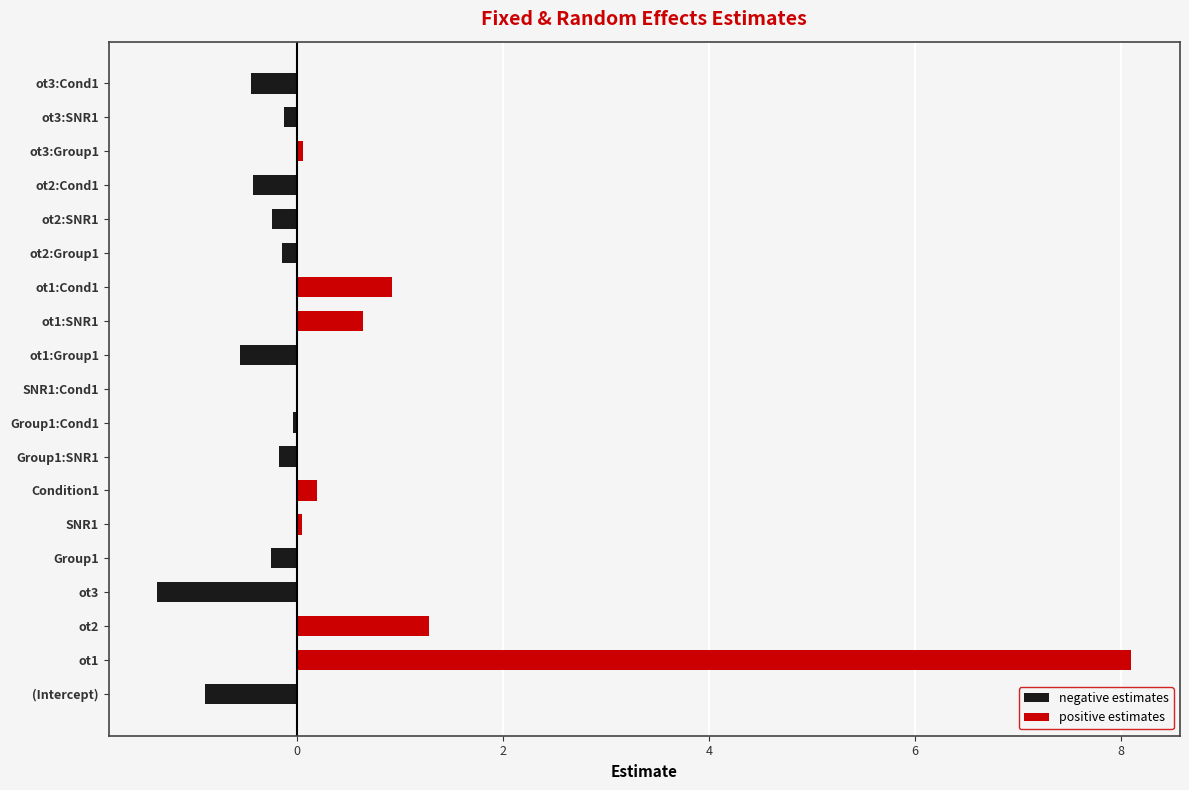

What is the difference between the positive estimates values at ot1:SNR1 and ot2:SNR1?

0.6